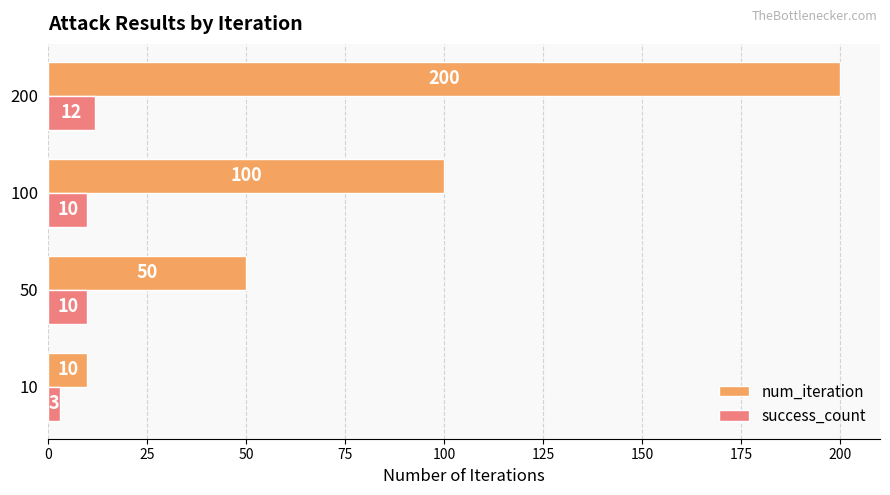

Where is num_iteration nearest to the value 105?

100